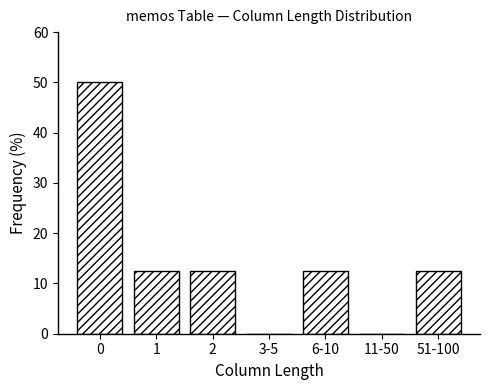

The value at 11-50 is 34.2. True or false?

False